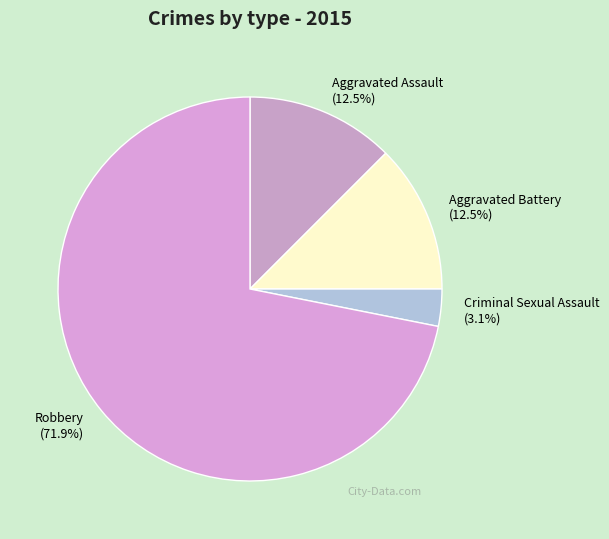

Which slice is the smallest?

Criminal Sexual Assault